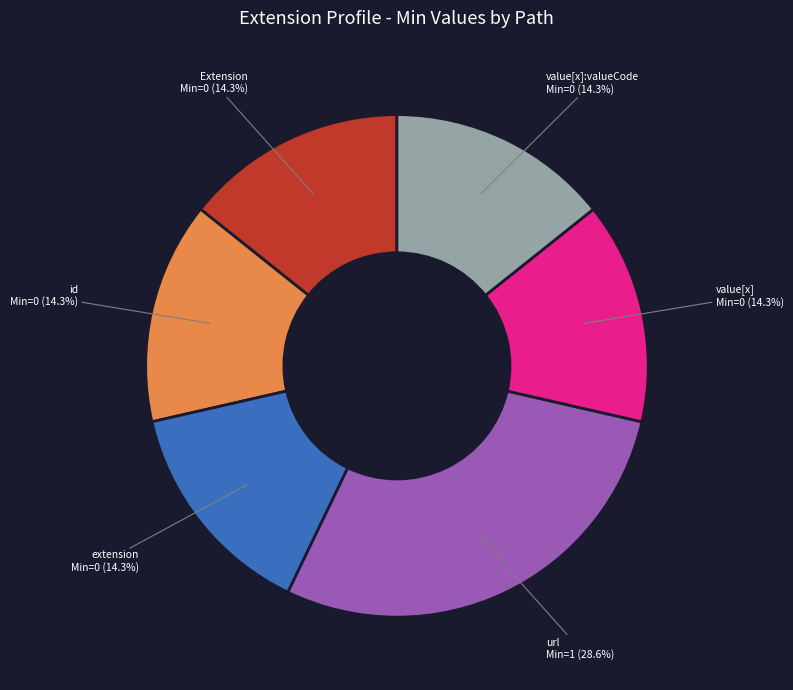

Does any single category account for the majority?

No